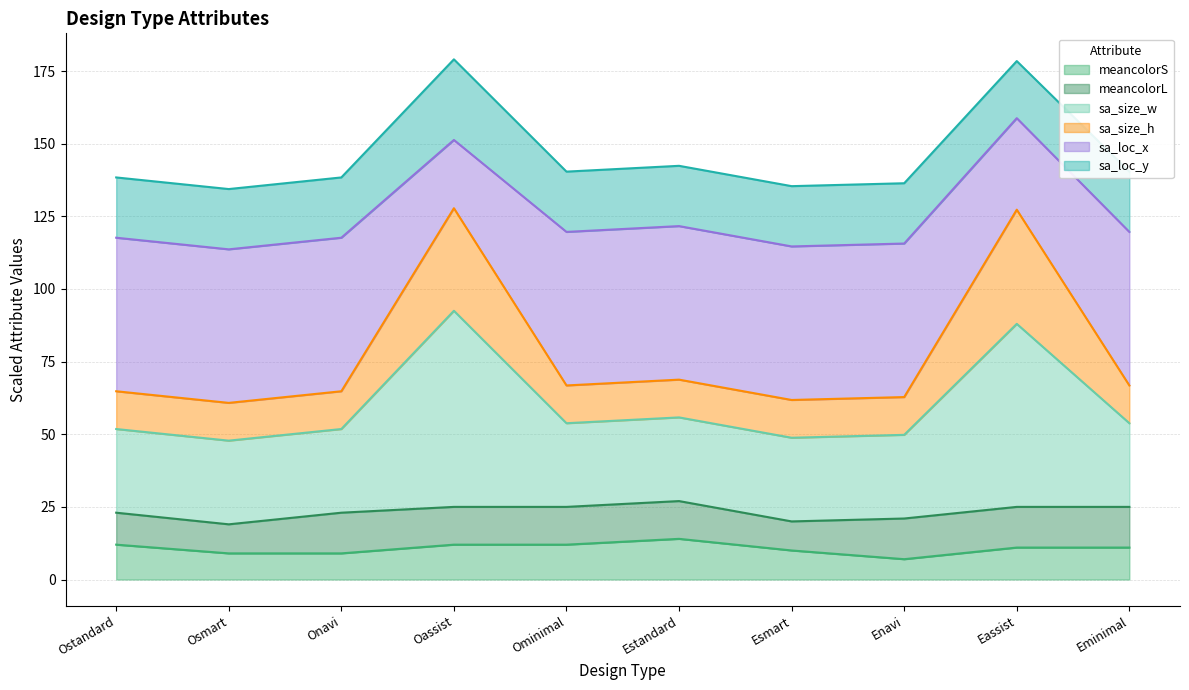

Which label corresponds to the largest value in the chart?

Eassist